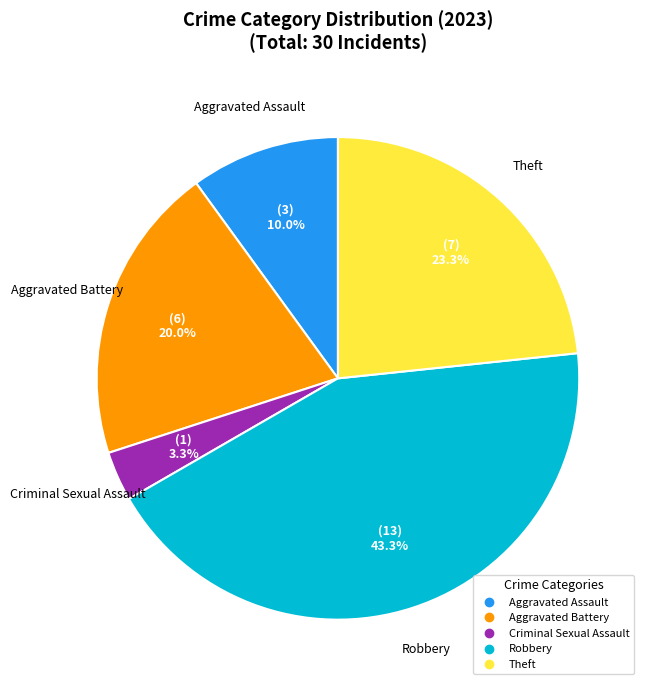

Does any single category account for the majority?

No